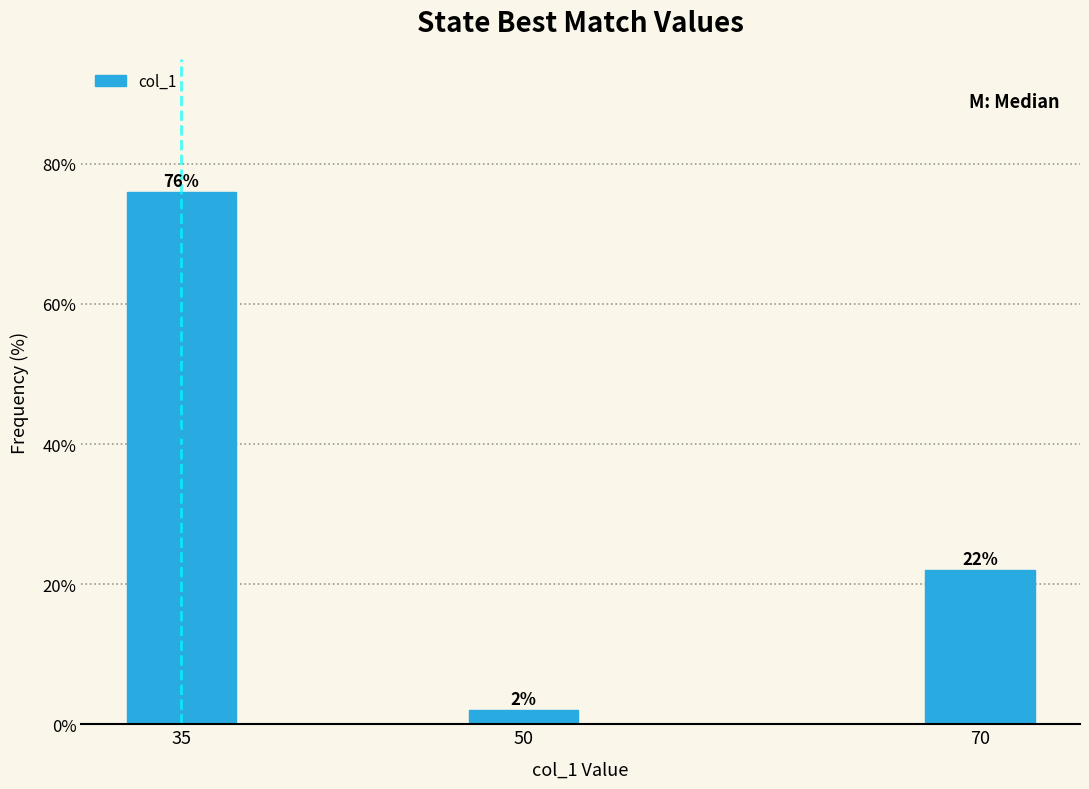

Reading right to left, extract all data points from this chart.

70=22	50=2	35=76